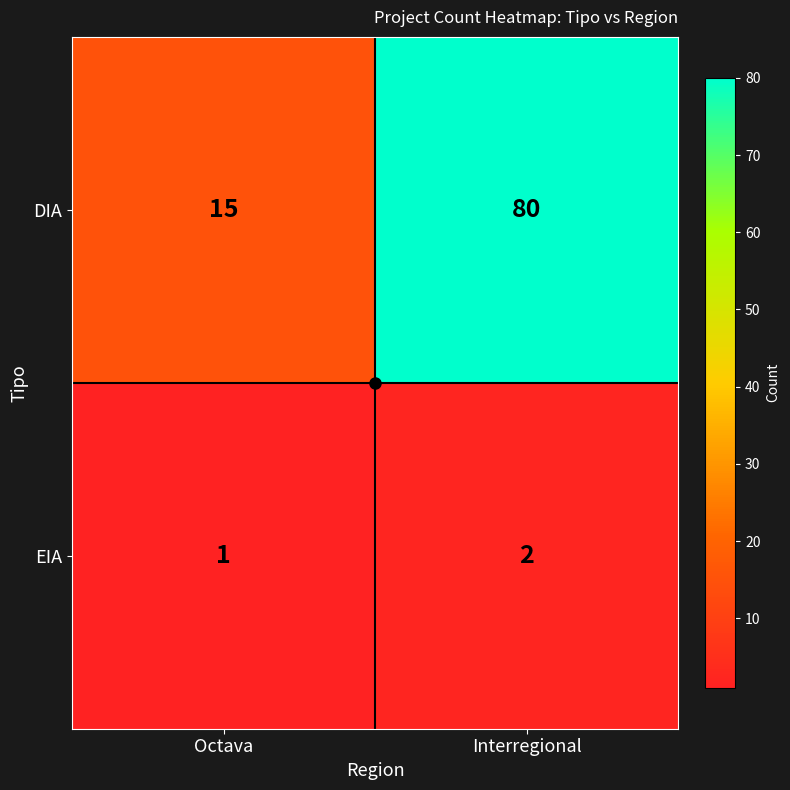

List the labels in order of EIA value, largest first.

Interregional, Octava